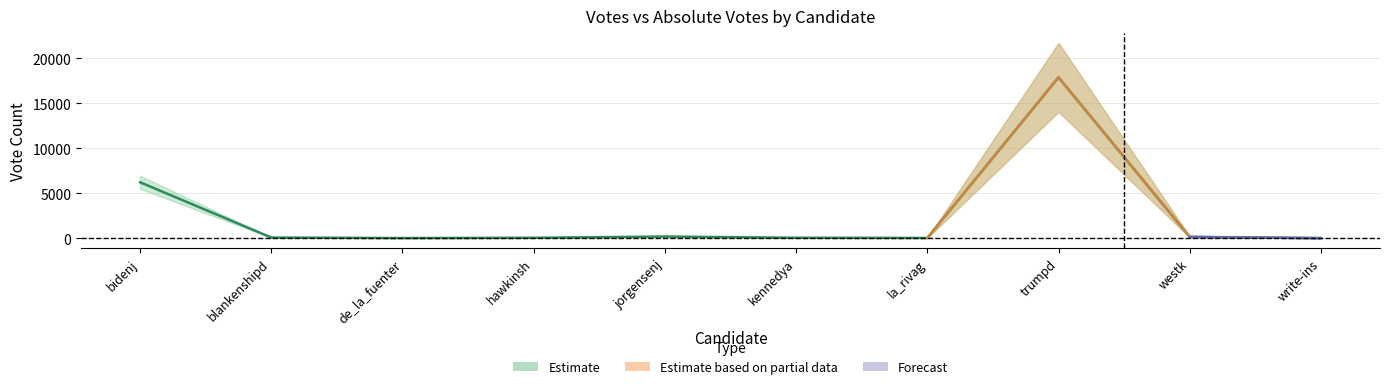

Is it true that the value at kennedya is 68?

False